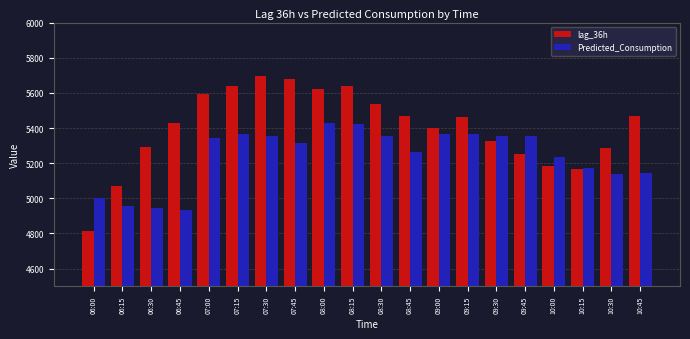

What is the label of the 5th bar from the right?

09:45